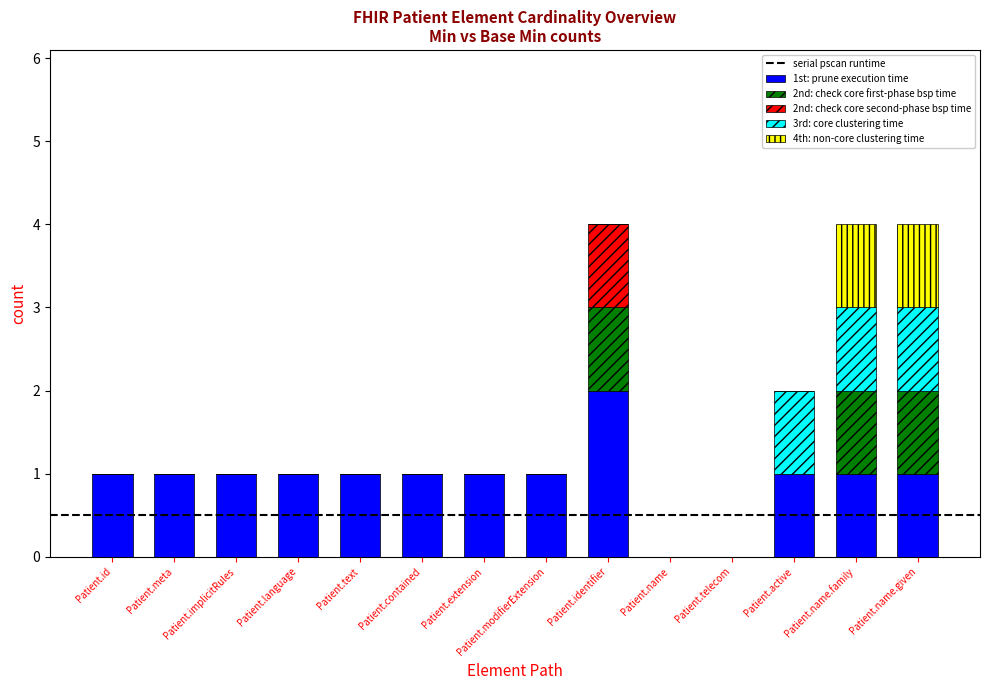

Are the bars grouped side by side (vs. stacked)?

No